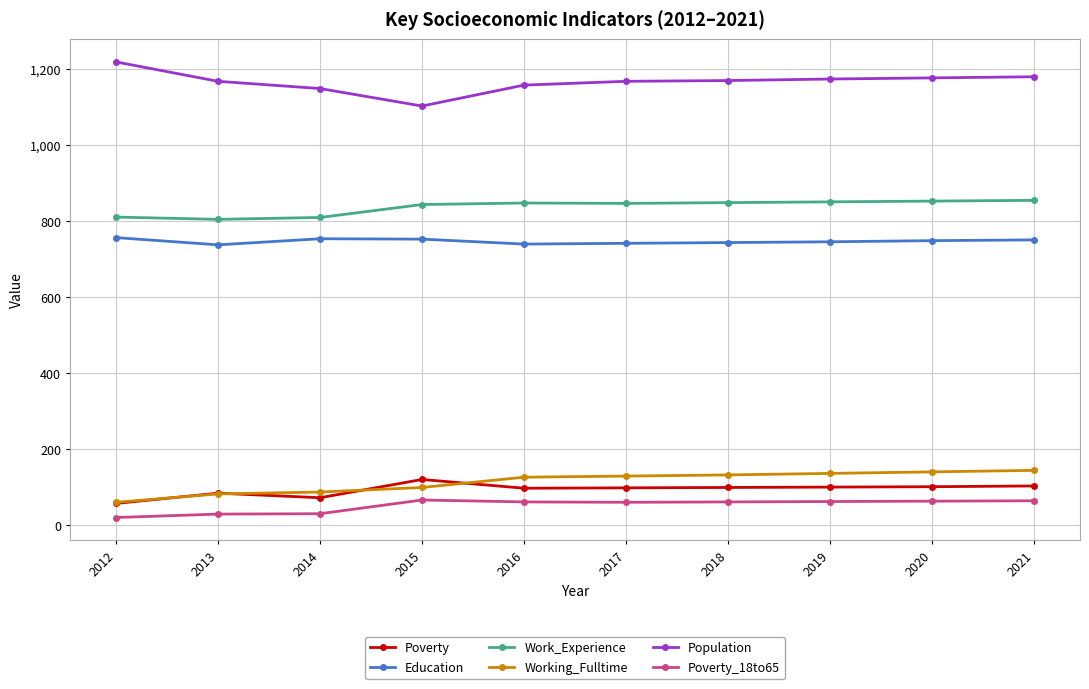

What is the smallest value displayed?

21